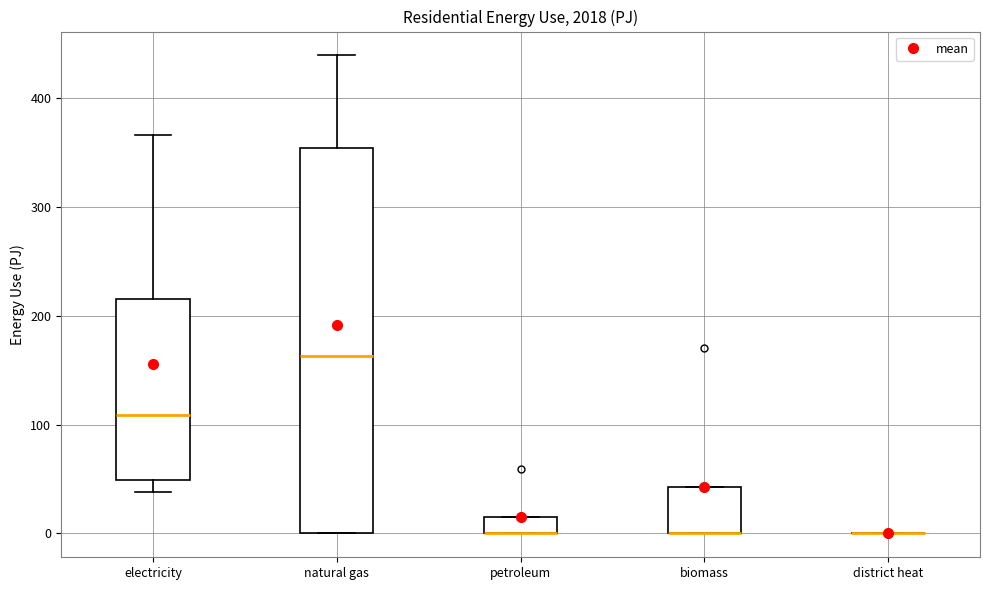

Where is the lower edge of the box for natural gas on the y-axis? The values are not printed on the chart, so give them approximately, as read against the axis.

0